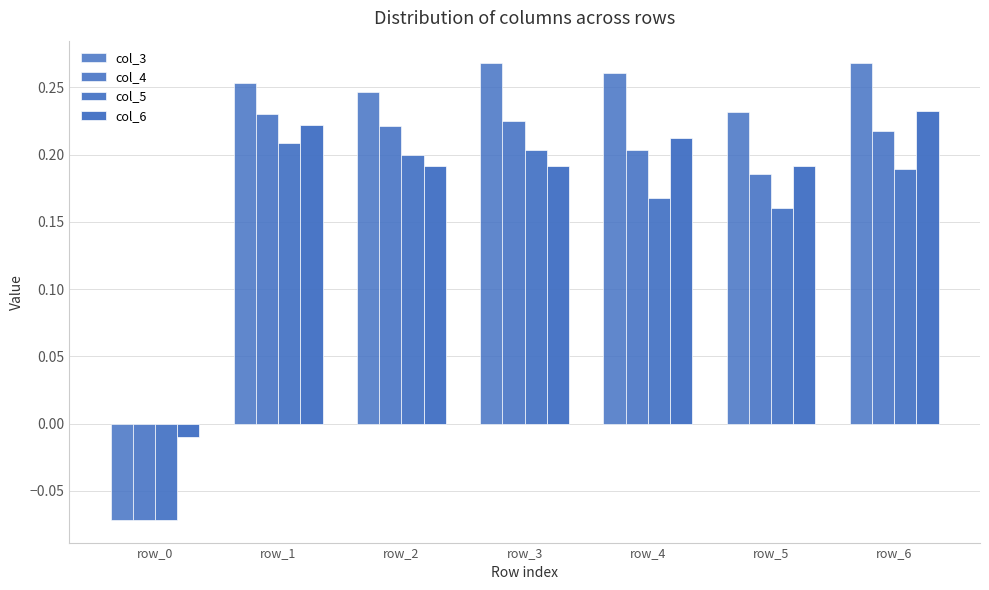

Which series has the largest range (max minus min)?

col_3